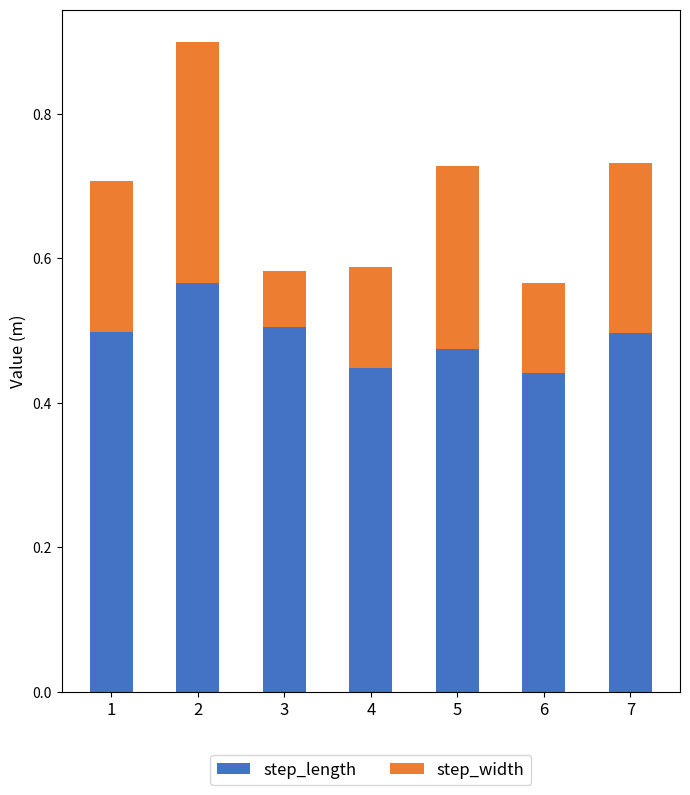

What is the sum of all step_length values?

3.4